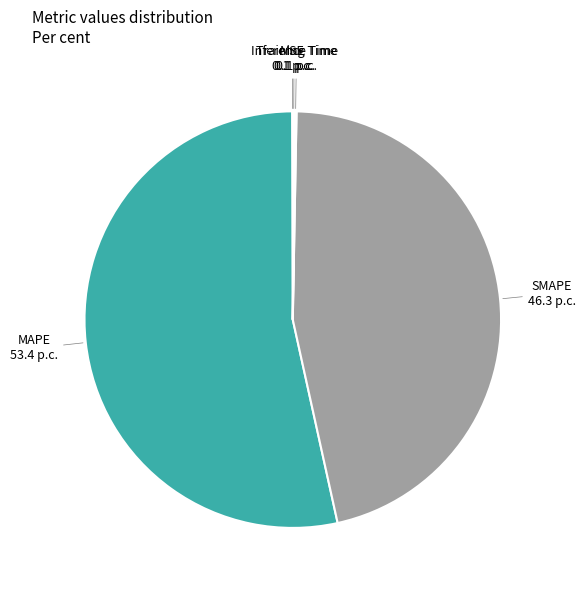

What is the majority slice?

MAPE